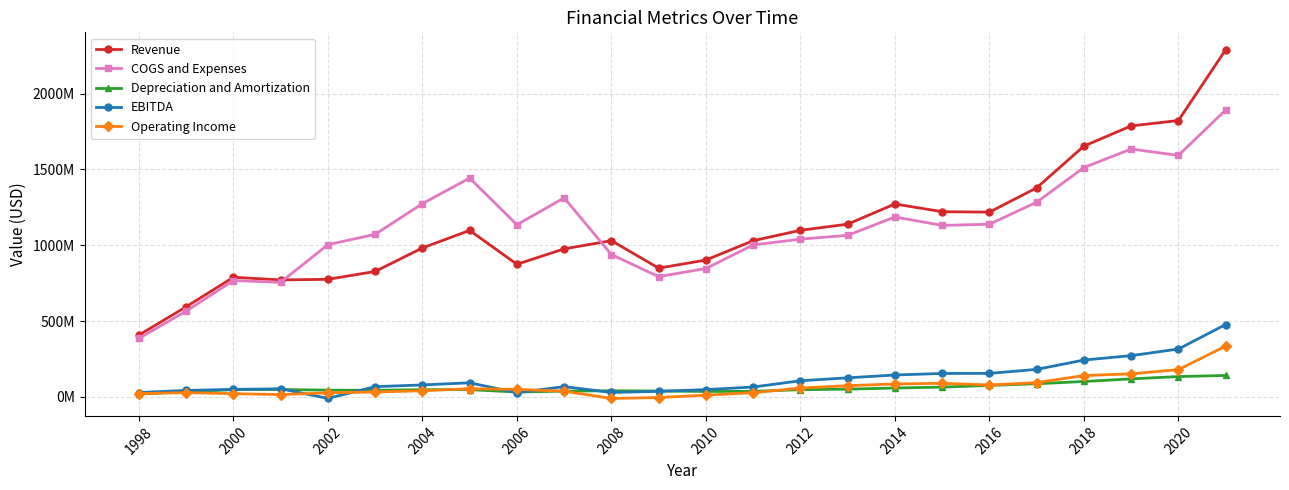

Reading right to left, list all the values displayed in this chart.

Revenue: 2288704000	1822366000	1786735000	1653849000	1378510000	1218481000	1221311000	1272321000	1139094000	1098679000	1030224000	902660000	849141000	1030421000	976123000	874738000	1098031000	982270000	827359000	775436000	771582000	789009000	594510000	407960000
COGS and Expenses: 1892218000	1592284000	1634552000	1512293000	1283956000	1138629000	1131026000	1186644000	1065397000	1040432000	1002078000	846820000	793210000	939041000	1312357000	1135480000	1443105000	1274093000	1072161000	1003929000	755839000	767348000	565832000	385864000
Depreciation and Amortization: 141700000	134655000	119135000	102153000	87102000	76240000	65020000	59022000	51564000	47985000	37278000	36159000	39342000	40898000	38685000	32550000	48204000	47968000	44039000	44920000	49166000	48296000	33406000	19876000
EBITDA: 477685000	316110000	272475000	243404000	181931000	155553000	155090000	144814000	126199000	106931000	65476000	48694000	37018000	29590000	68333000	27969000	93592000	79379000	67951000	-9296000	53970000	49994000	43195000	29063000
Operating Income: 335141000	180321000	152586000	141177000	94737000	79136000	89975000	85693000	74418000	58734000	28146000	12100000	-3693000	-9851000	38168000	49994000	54642000	40834000	32882000	27230000	15743000	21661000	28678000	22096000